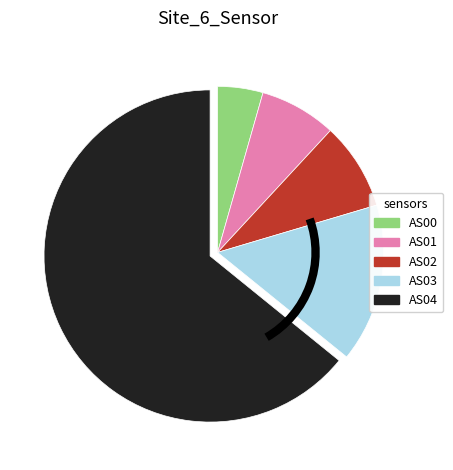

True or false: AS04 accounts for 72% of the total.

False